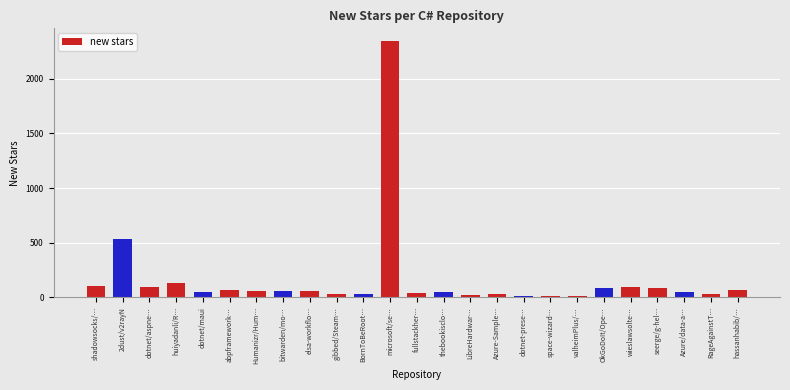

The value at huiyadanli/R… is 127. True or false?

True